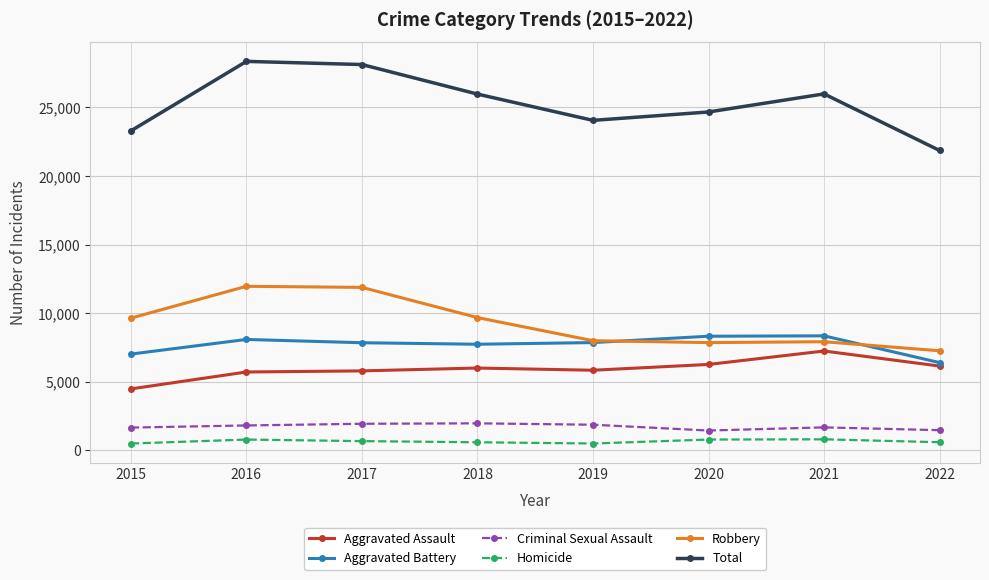

Rank the series at 2017 from lowest to highest value.

Homicide, Criminal Sexual Assault, Aggravated Assault, Aggravated Battery, Robbery, Total